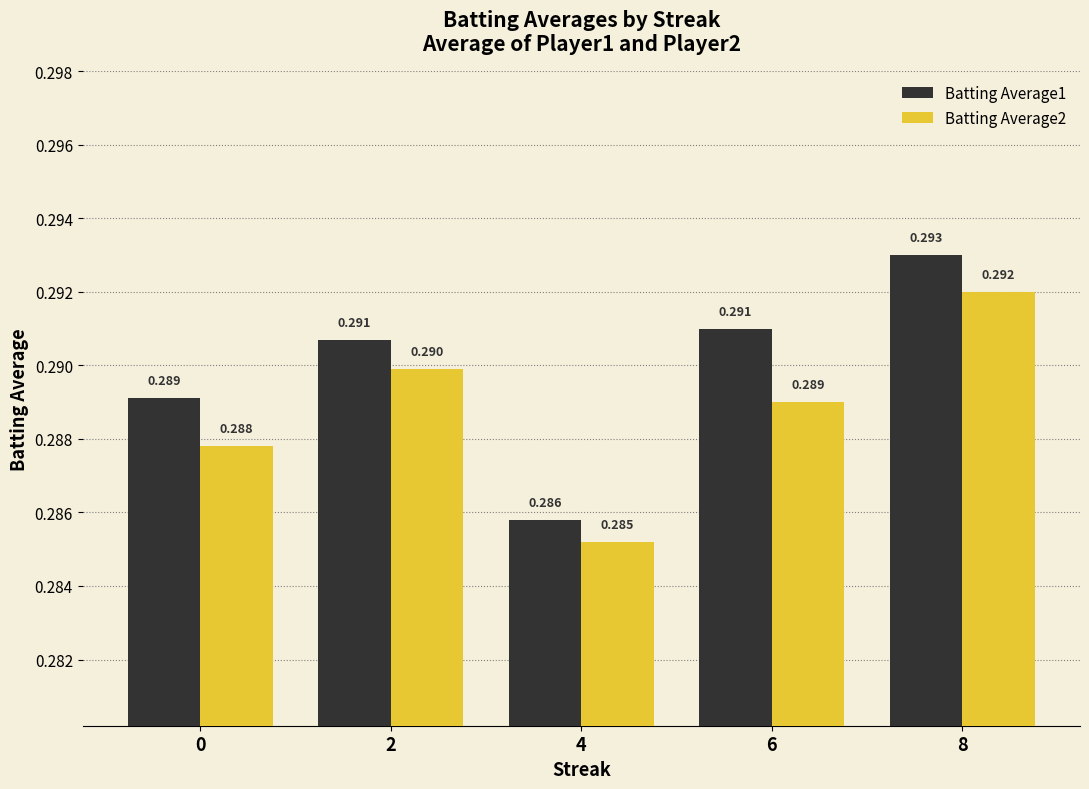

At how many categories does at least one series exceed 0?

5